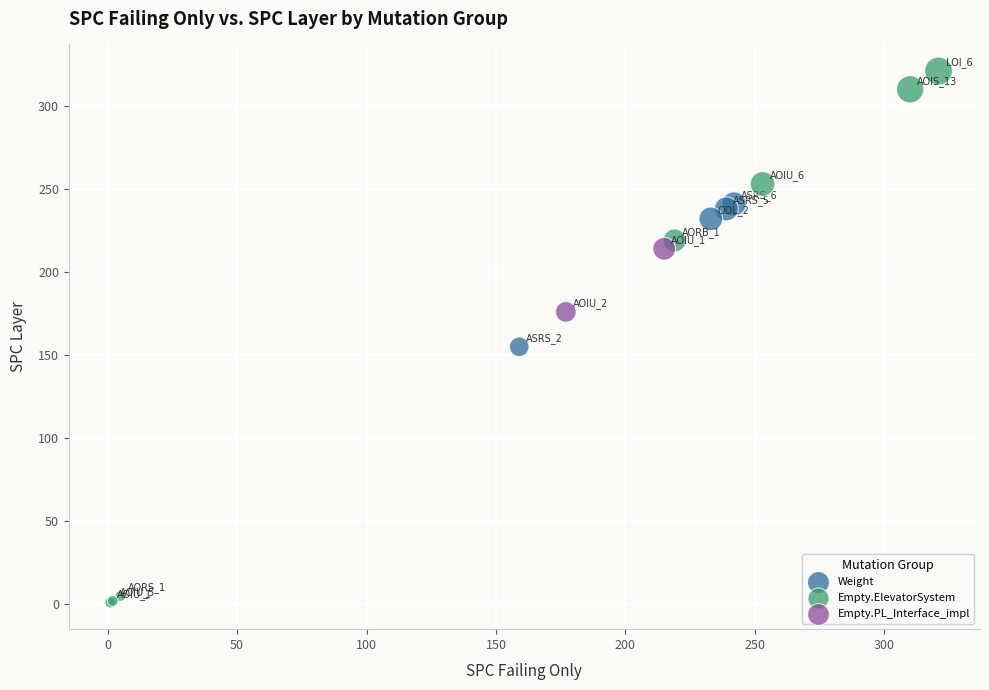

Which series has the widest spread of Y values?

Empty.ElevatorSystem